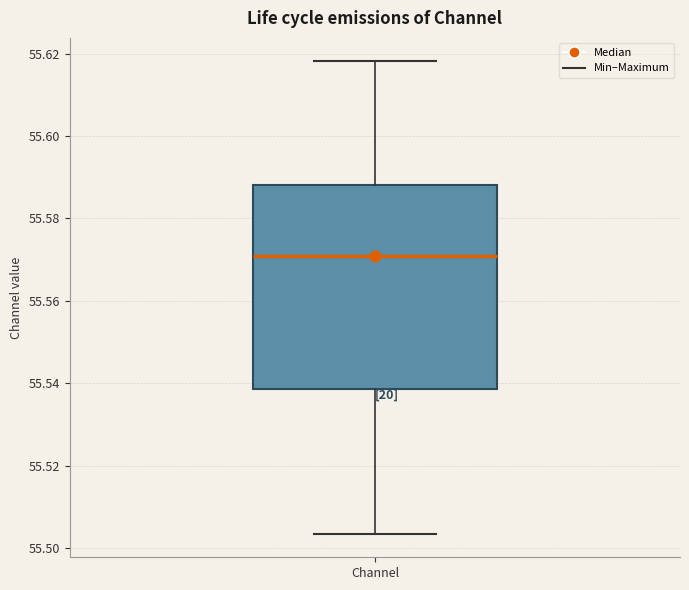

Read this box plot against the y-axis: the position of the median line, the range covered by the box, and the ends of both whiskers. The values are not printed on the chart, so give them approximately, as read against the axis.

median 55.570, box 55.538 to 55.588, whiskers 55.504 to 55.618